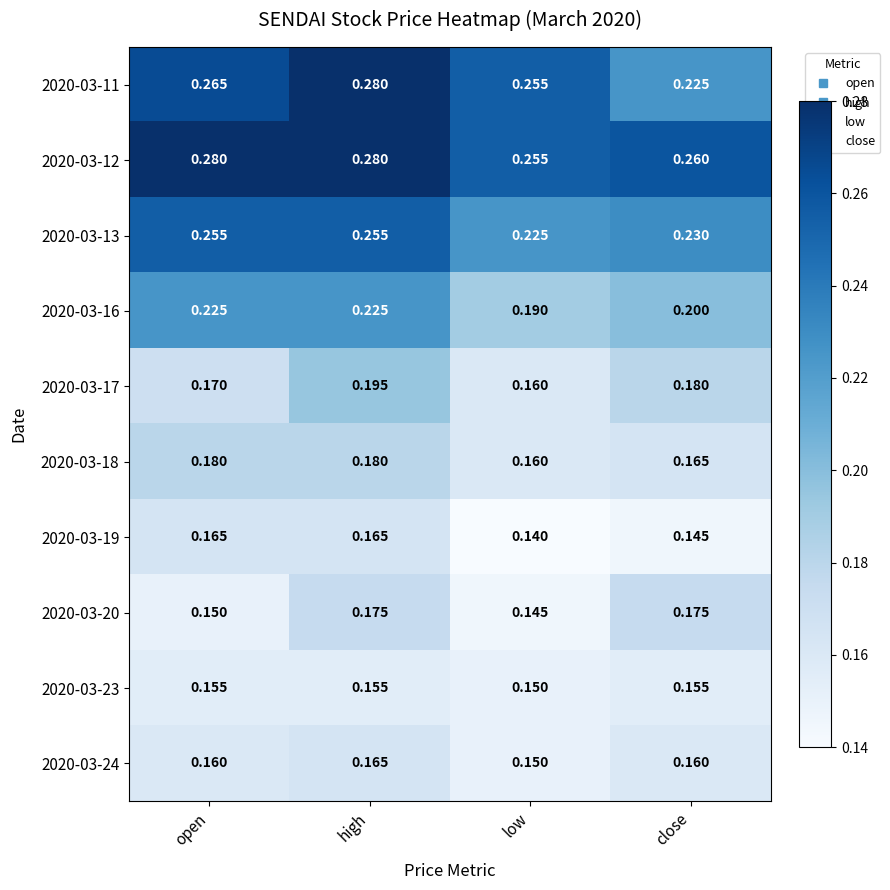

Rank the series at close from lowest to highest value.

2020-03-19, 2020-03-23, 2020-03-24, 2020-03-18, 2020-03-20, 2020-03-17, 2020-03-16, 2020-03-11, 2020-03-13, 2020-03-12